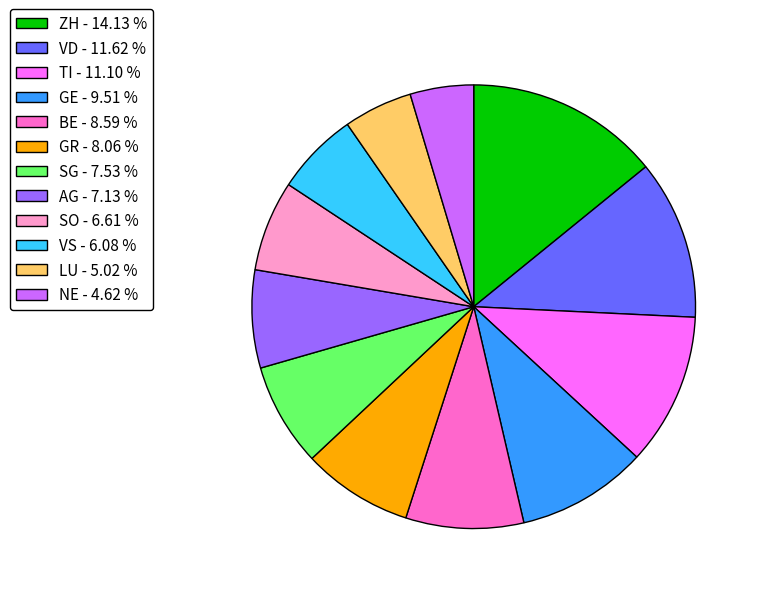

Is the sum of NE - 4.62 % and SO - 6.61 % greater than half?

No